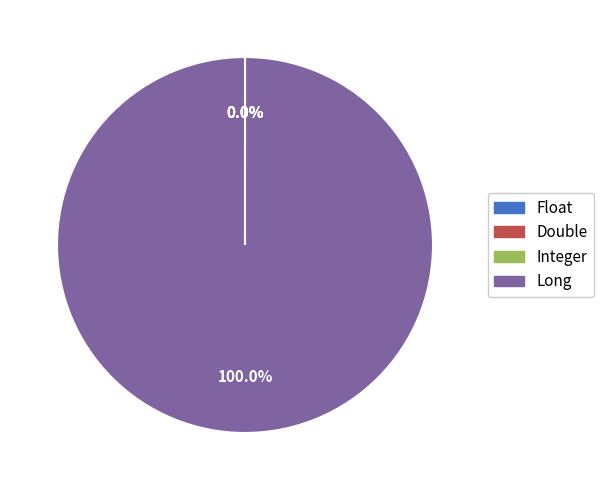

Which category accounts for the majority?

Long